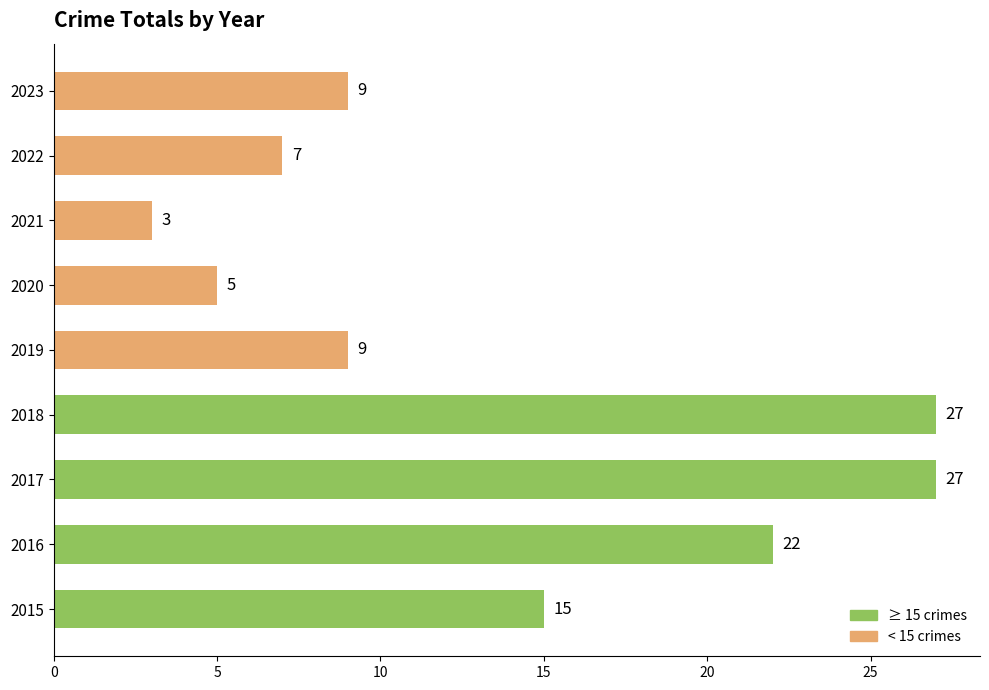

What is the ratio of the value at 2016 to the value at 2021?

7.3